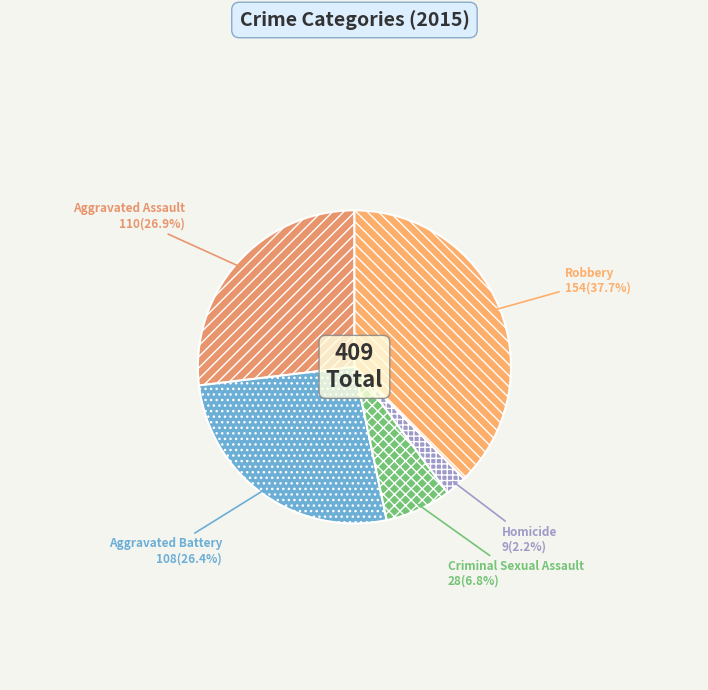

How many segments does this pie chart have?

5